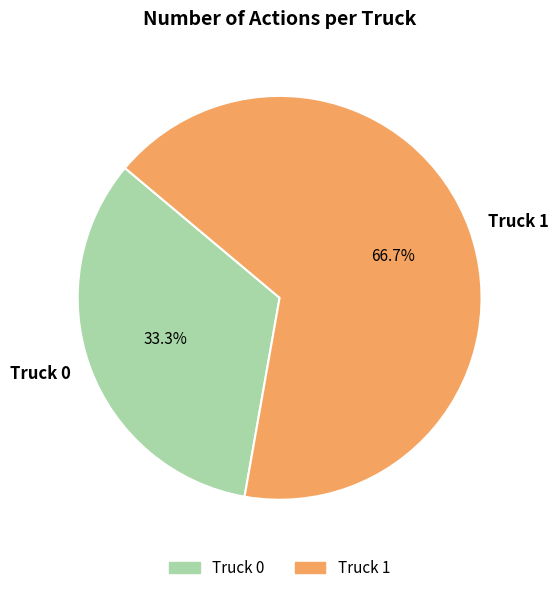

What is the total percentage of Truck 1 and Truck 0?

100.0%